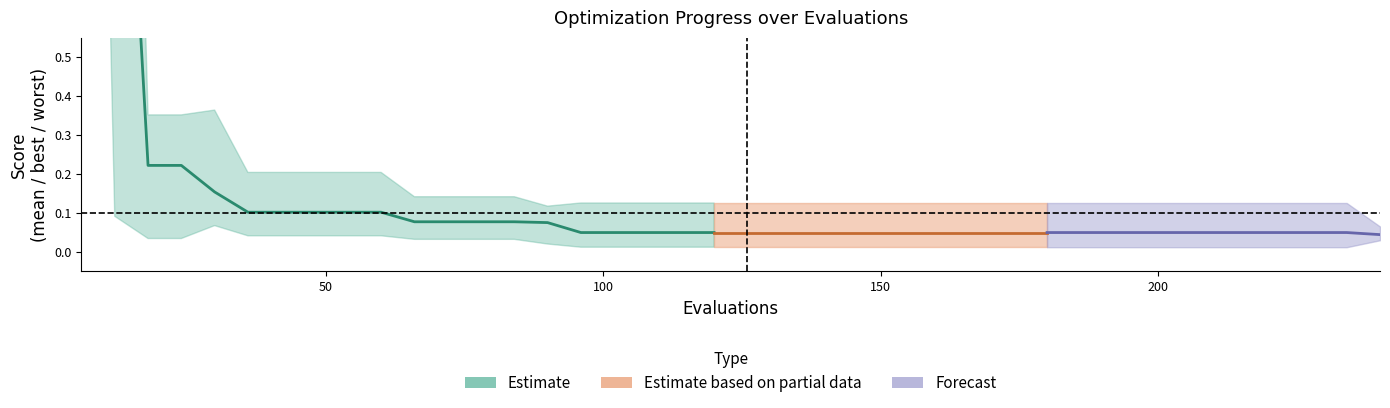

What is the value of the mean point at the 10th from the left?

0.1